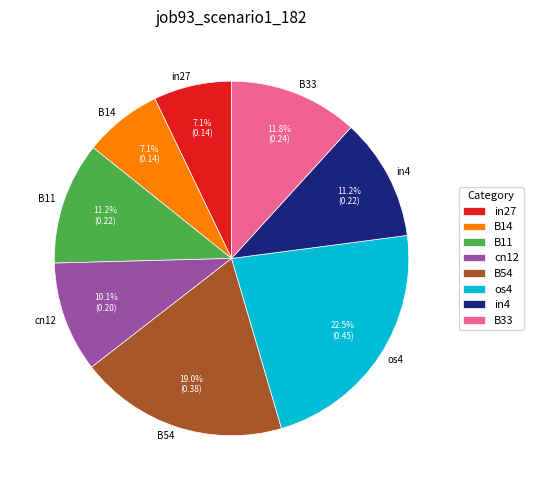

The B14 slice represents 7% of the pie. True or false?

True